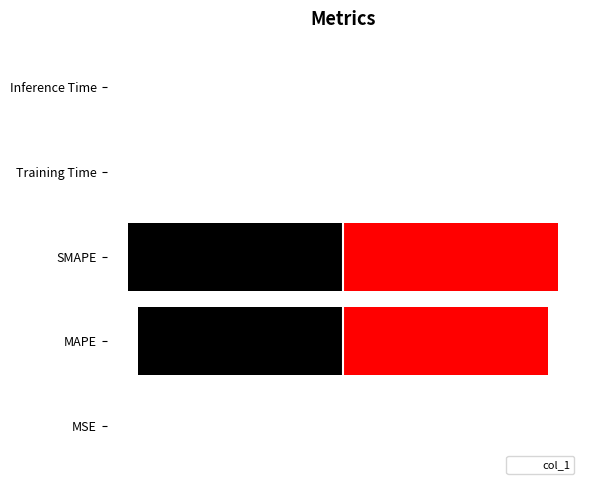

The value at SMAPE is 15.9. True or false?

False